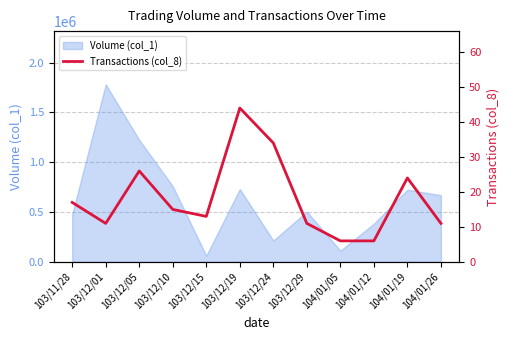

The value of Volume (col_1) at 103/12/10 is 1287463. True or false?

False